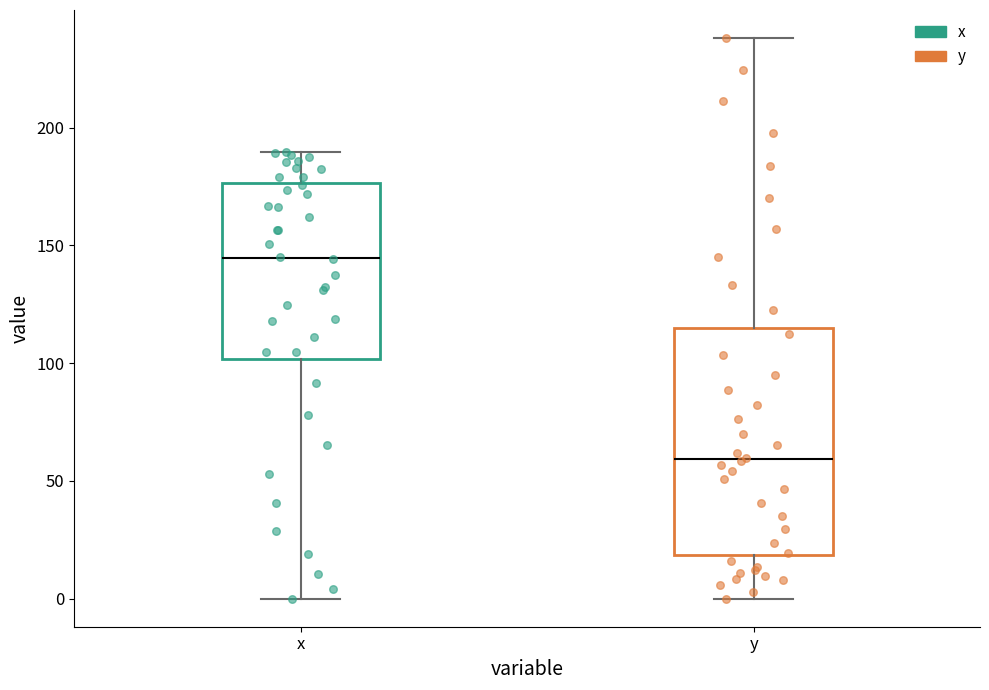

Where does the upper whisker of the box for y end on the y-axis? The values are not printed on the chart, so give them approximately, as read against the axis.

240